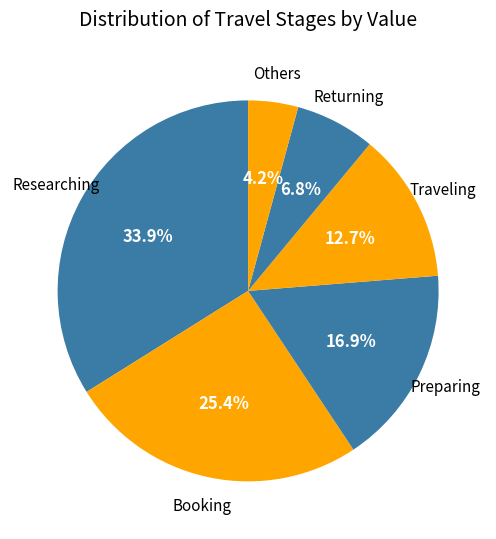

Which category has the smallest portion of the pie?

Others